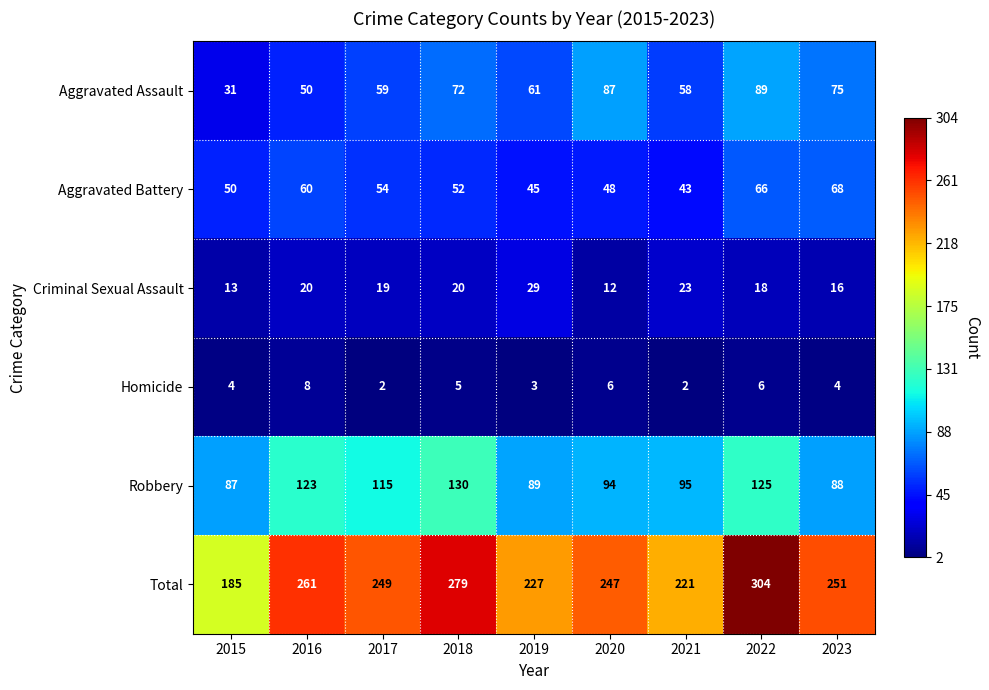

The value of Aggravated Assault at 2021 is 58. True or false?

True